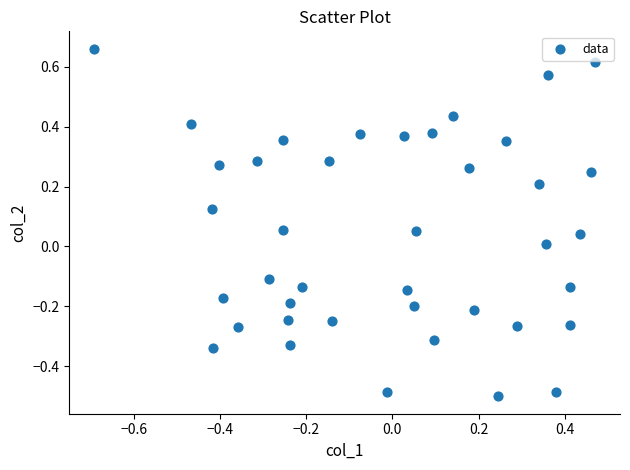

What is the range of X values (max minus min)?

1.2